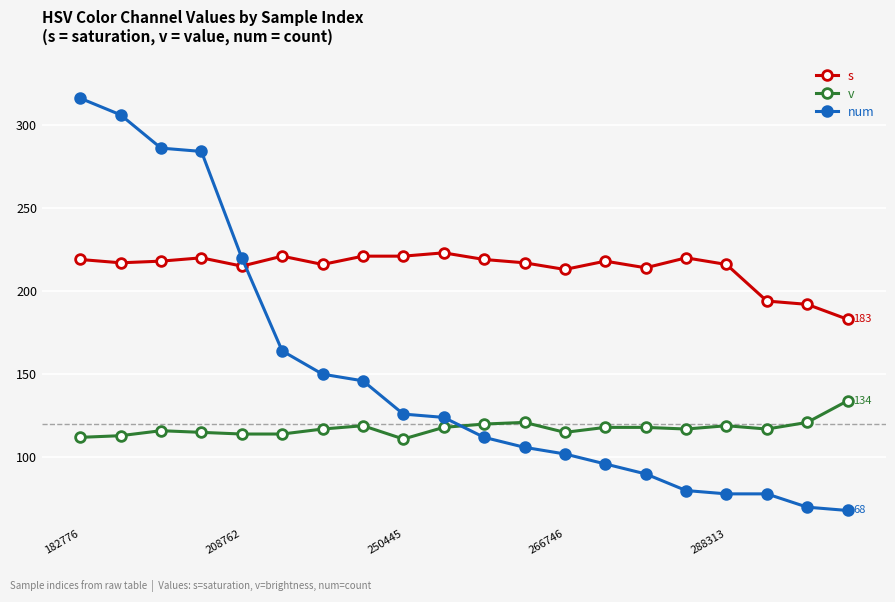

Count the number of categories in the chart.

20